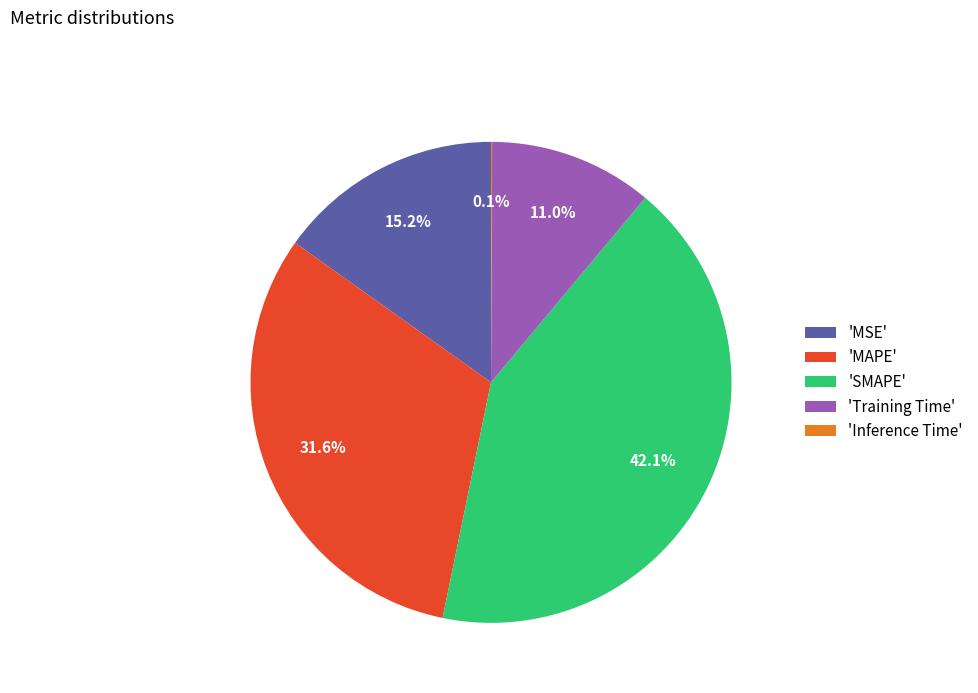

What is the largest slice in the pie chart?

'SMAPE'